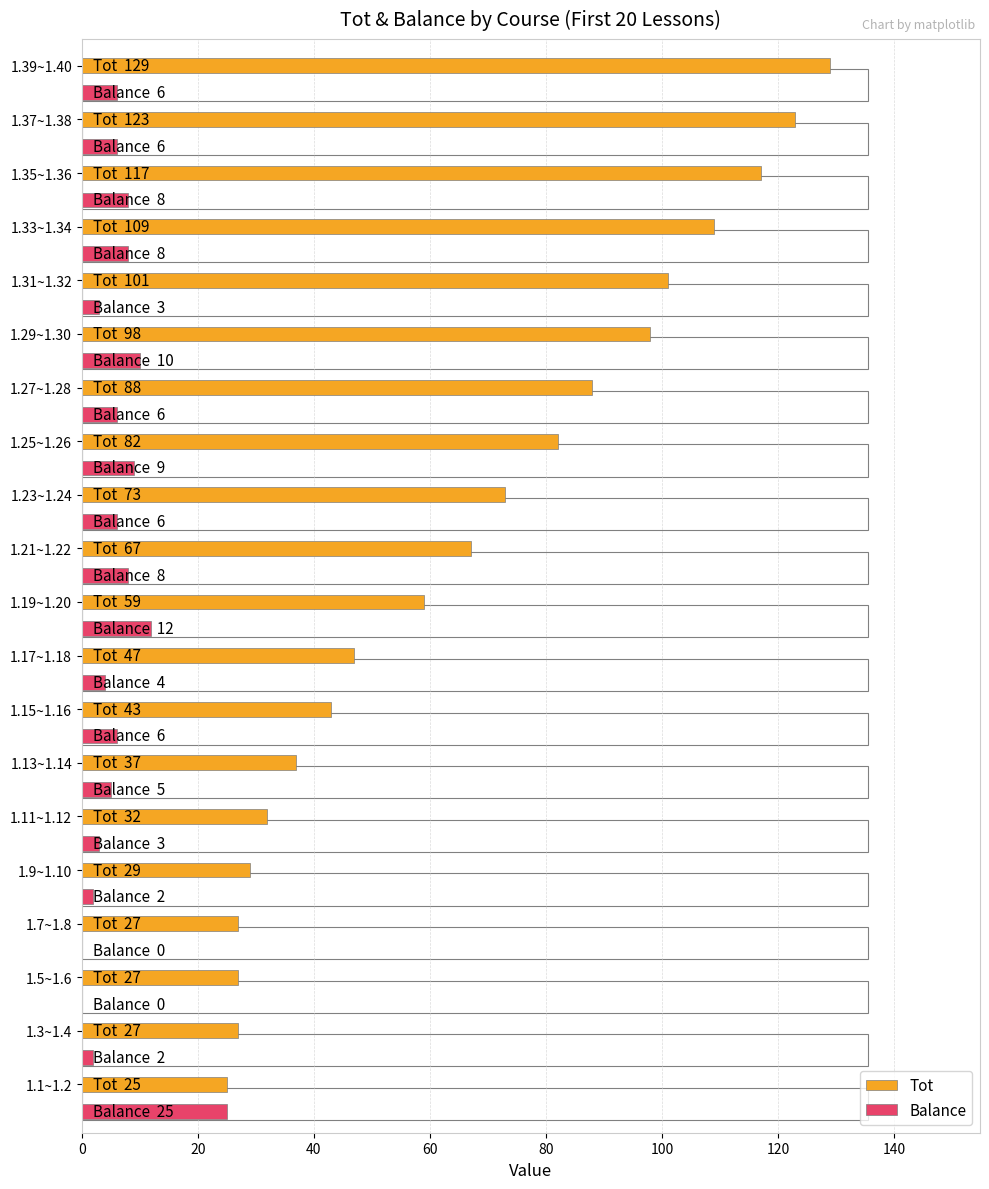

Which series has the largest total across all categories?

Tot